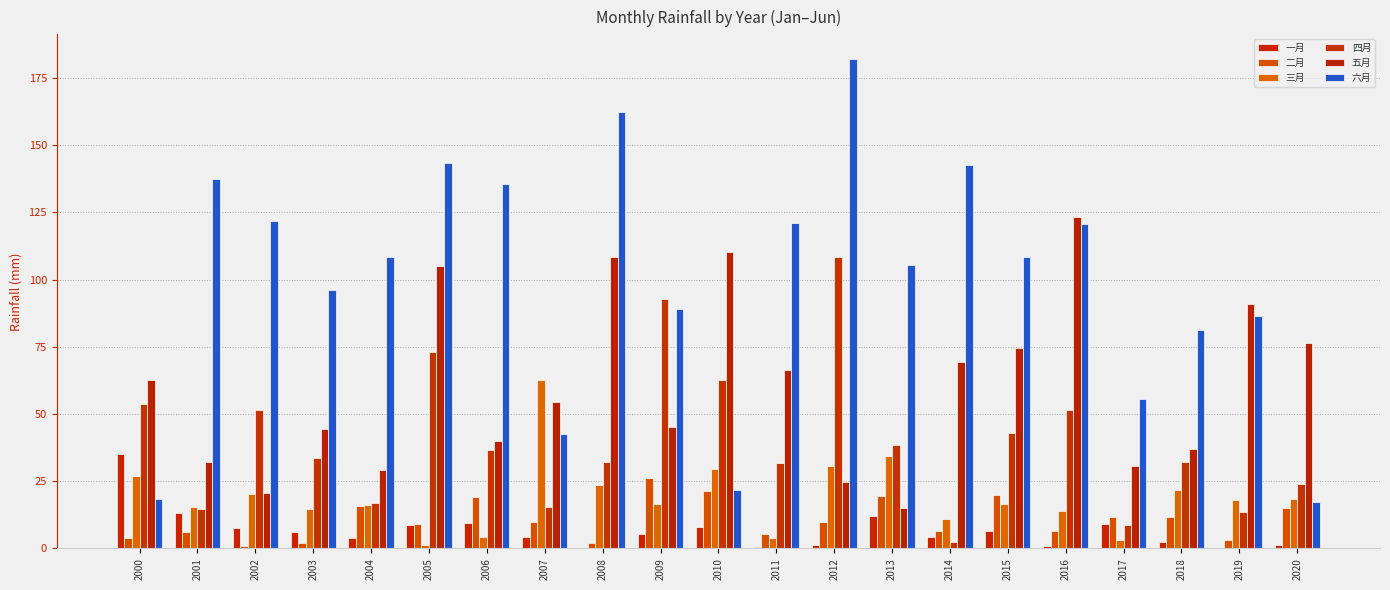

Where does the 四月 series first go above 33?

2000